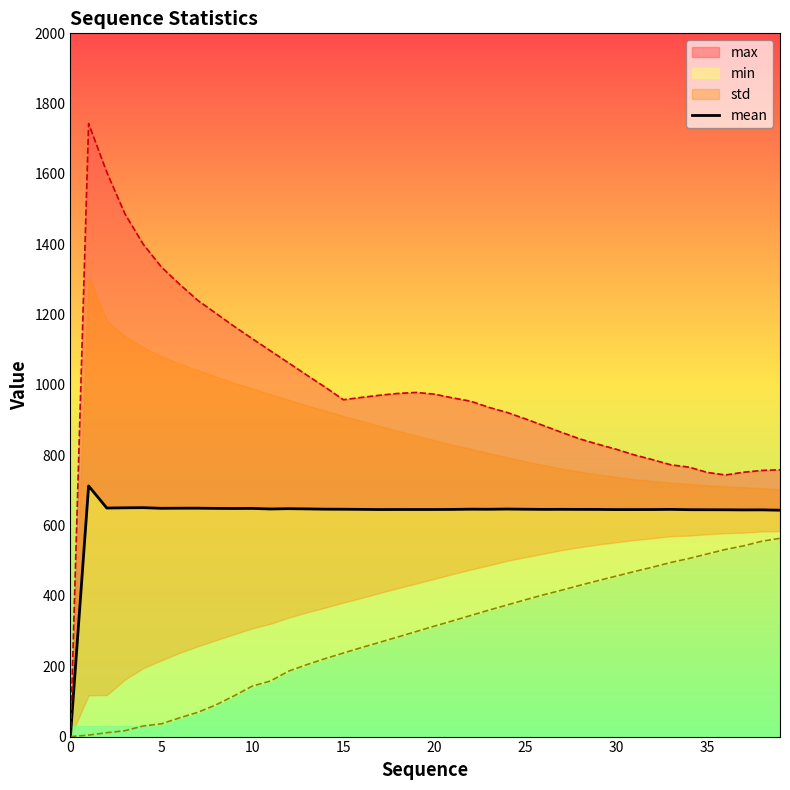

What is the label of the 5th point from the left?

20